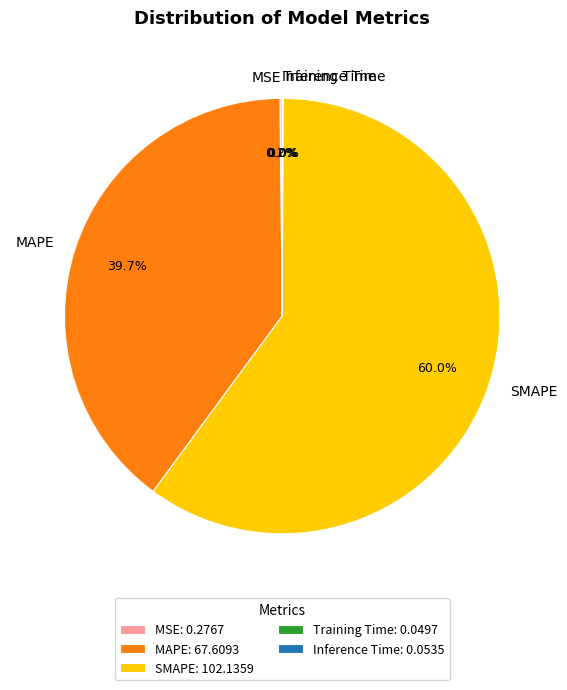

Does any single category account for the majority?

Yes